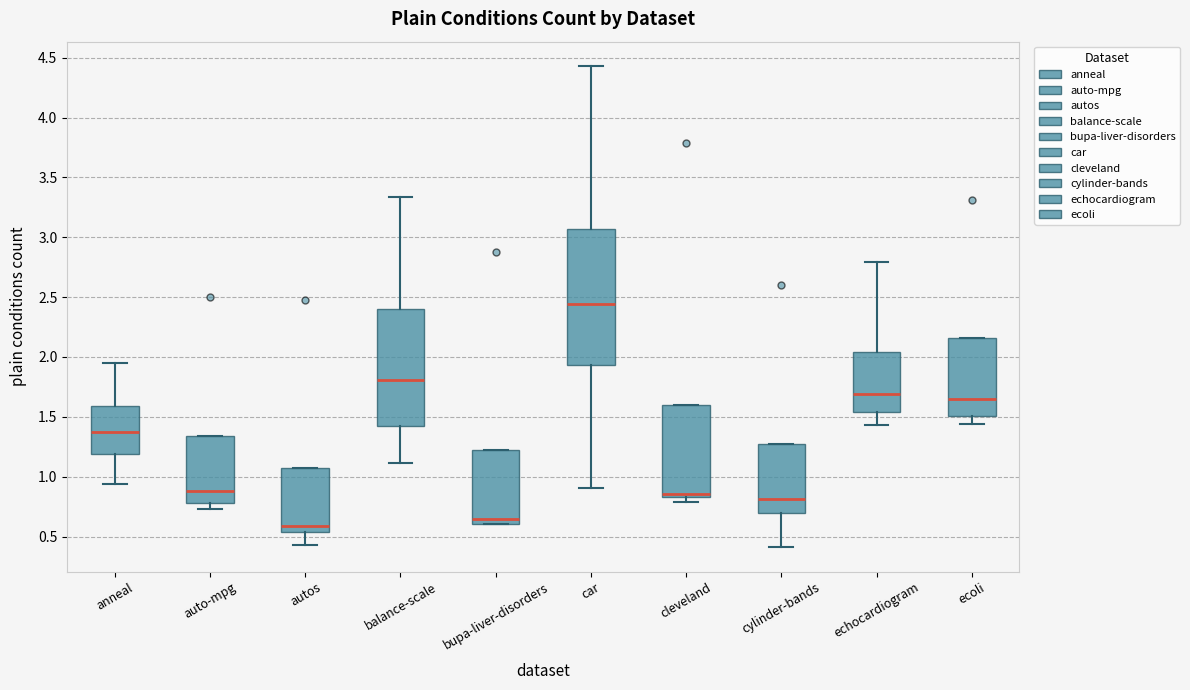

Reading left to right, transcribe this box plot: for each box, give where its median line is, the range the box spans, and where its two whiskers end, as read against the y-axis. The values are not printed on the chart, so give them approximately, as read against the axis.

anneal: median 1.35, box 1.20 to 1.60, whiskers 0.95 to 1.95
auto-mpg: median 0.90, box 0.80 to 1.35, whiskers 0.75 to 1.35
autos: median 0.60, box 0.55 to 1.05, whiskers 0.45 to 1.05
balance-scale: median 1.80, box 1.40 to 2.40, whiskers 1.10 to 3.35
bupa-liver-disorders: median 0.65, box 0.60 to 1.25, whiskers 0.60 to 1.25
car: median 2.45, box 1.95 to 3.05, whiskers 0.90 to 4.45
cleveland: median 0.85 (just above the box's lower edge), box 0.85 to 1.60, whiskers 0.80 to 1.60
cylinder-bands: median 0.80, box 0.70 to 1.25, whiskers 0.40 to 1.25
echocardiogram: median 1.70, box 1.55 to 2.05, whiskers 1.45 to 2.80
ecoli: median 1.65, box 1.50 to 2.15, whiskers 1.45 to 2.15